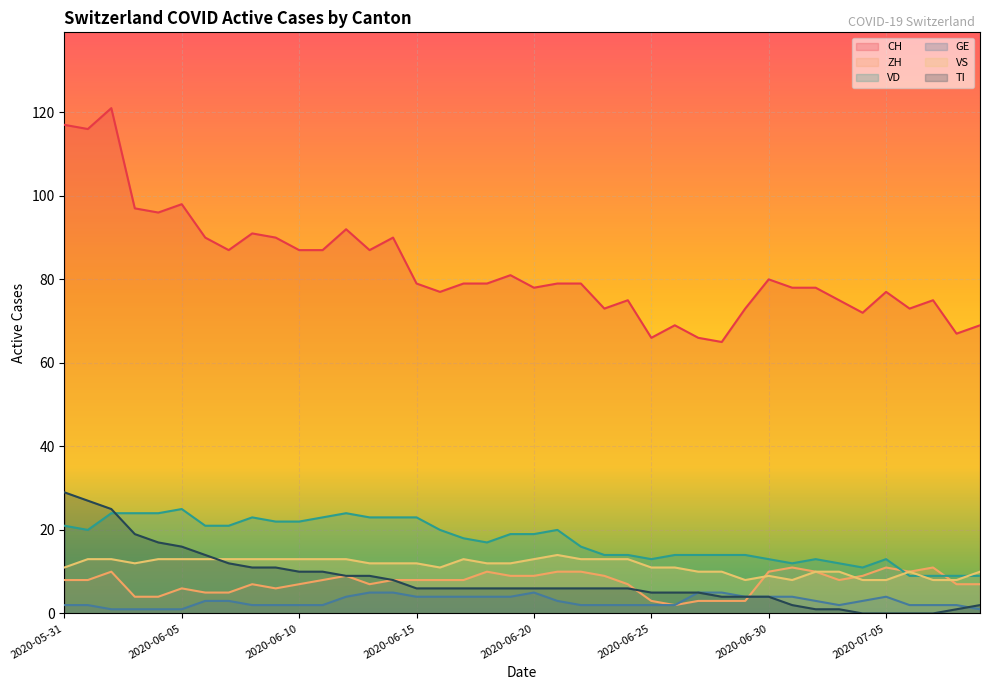

Which series has the largest range (max minus min)?

CH